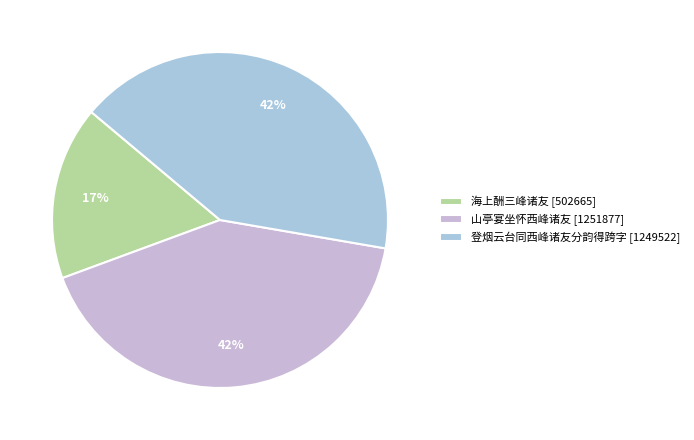

To the nearest percent, what portion does 登烟云台同西峰诸友分韵得跨字 represent?

42%